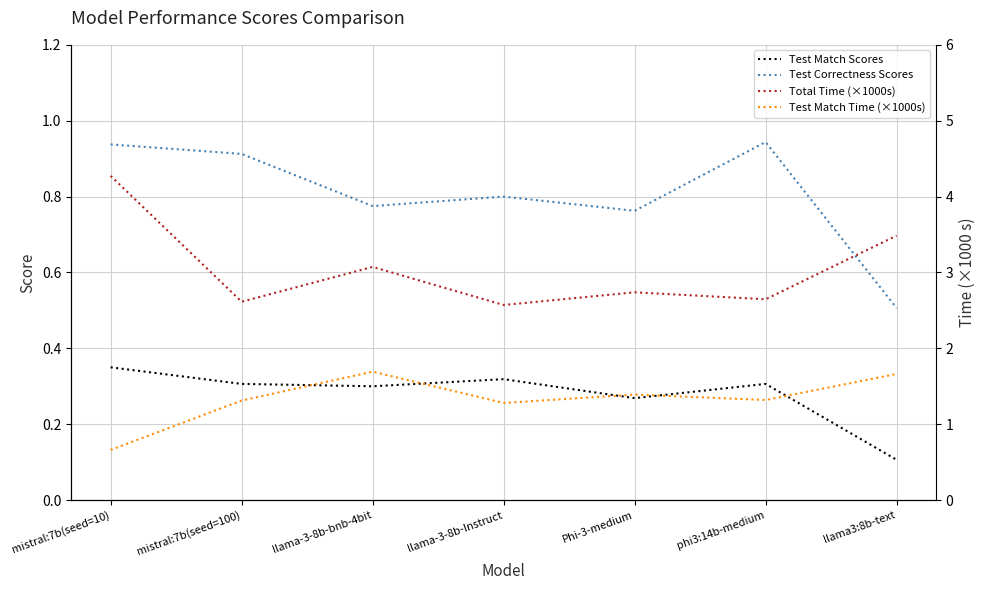

Which has a higher value, llama-3-8b-bnb-4bit or llama3:8b-text?

llama-3-8b-bnb-4bit